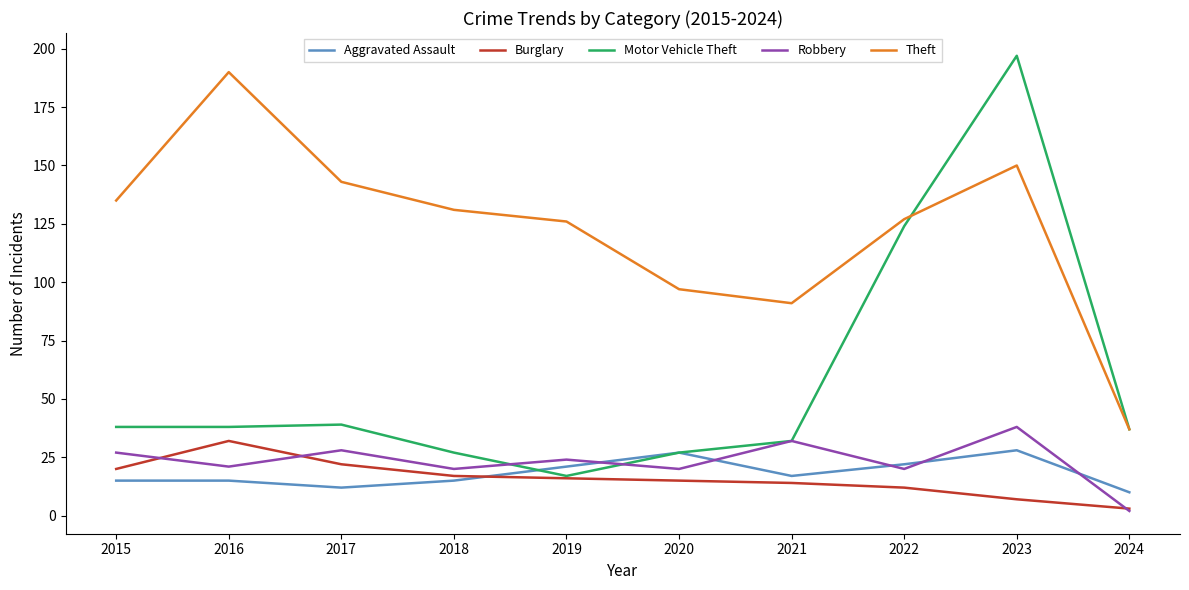

Reading left to right, extract all data points from this chart.

Aggravated Assault: 15	15	12	15	21	27	17	22	28	10
Burglary: 20	32	22	17	16	15	14	12	7	3
Motor Vehicle Theft: 38	38	39	27	17	27	32	124	197	37
Robbery: 27	21	28	20	24	20	32	20	38	2
Theft: 135	190	143	131	126	97	91	127	150	37